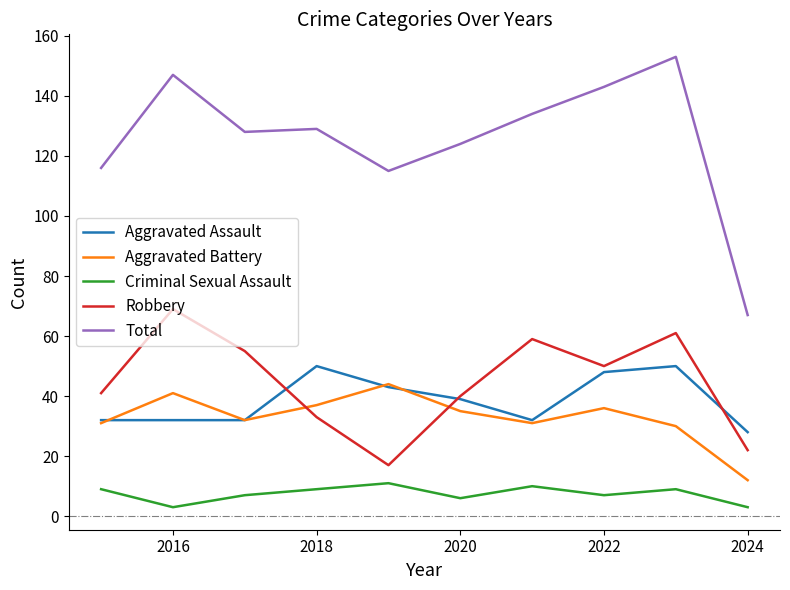

Which series has the widest spread of values?

Total